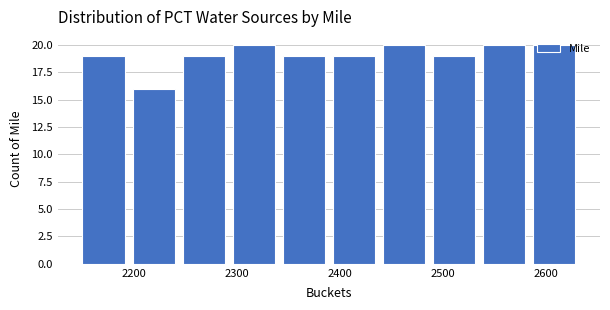

Reading left to right, list every bar in this chart as the range it spans on the x-axis followed by its height. Neither the bar edges nor the heights are printed on the chart, so give them approximately, as read against the axes.

2150 to 2200: 19
2200 to 2240: 16
2240 to 2290: 19
2290 to 2340: 20
2340 to 2390: 19
2390 to 2440: 19
2440 to 2490: 20
2490 to 2530: 19
2530 to 2580: 20
2580 to 2630: 20